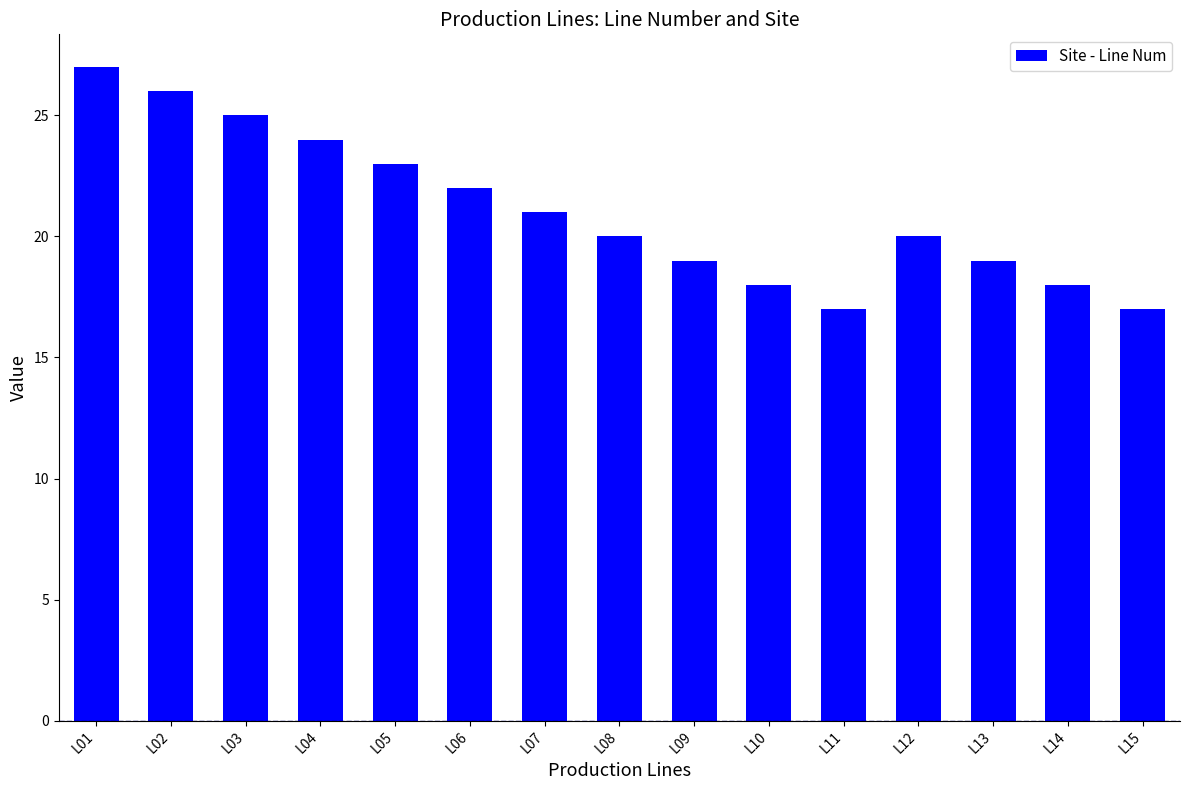

Reading right to left, extract all data points from this chart.

17	18	19	20	17	18	19	20	21	22	23	24	25	26	27